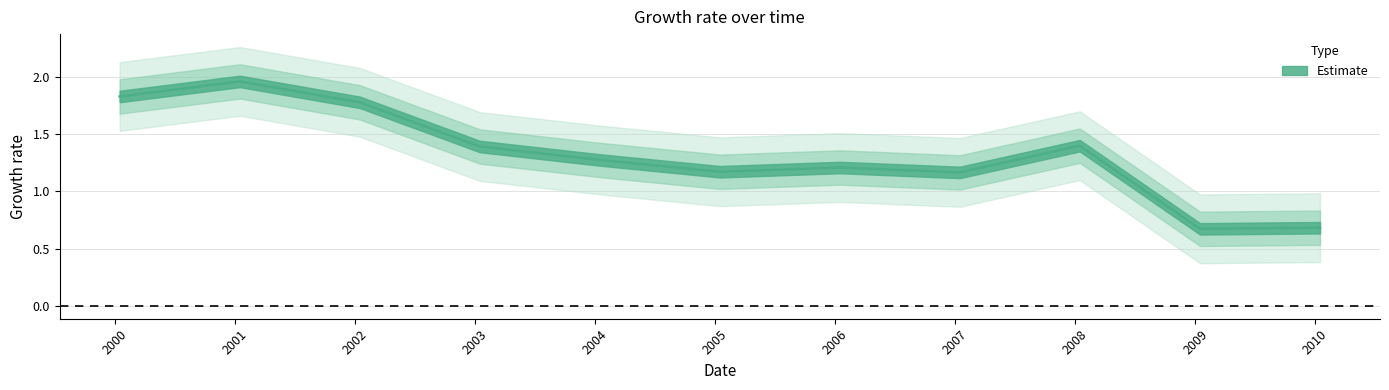

Is this an area chart (filled region under the line)?

No